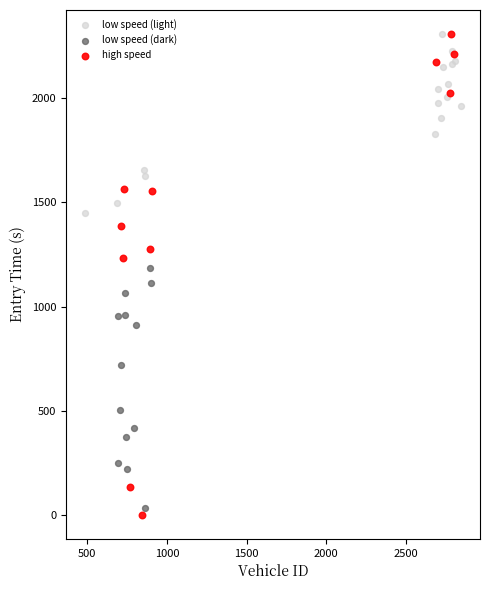

Which series reaches the minimum Y coordinate?

high speed